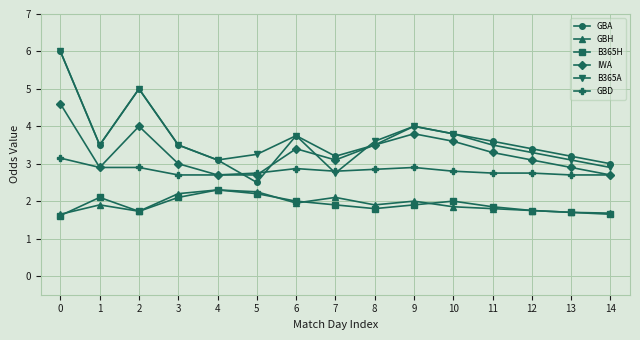

Which series has the widest spread of values?

GBA